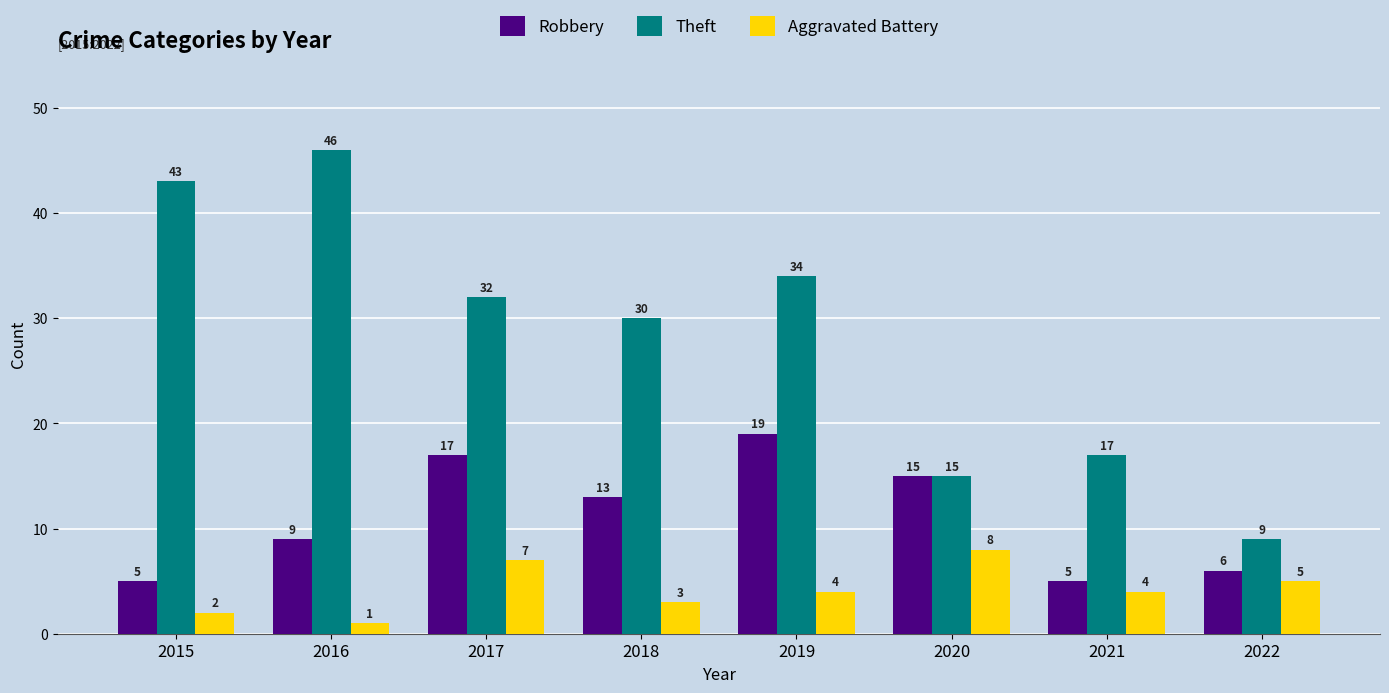

What value does the Theft series have at 2017?

32